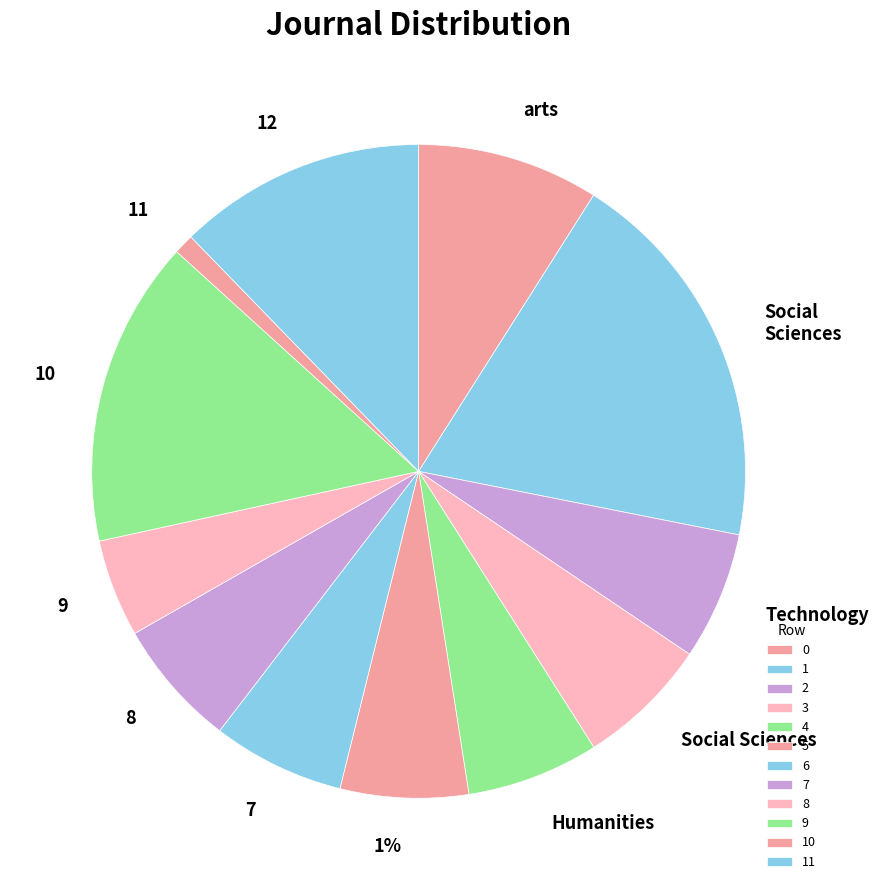

To the nearest percent, what is the average slice percentage?

8%